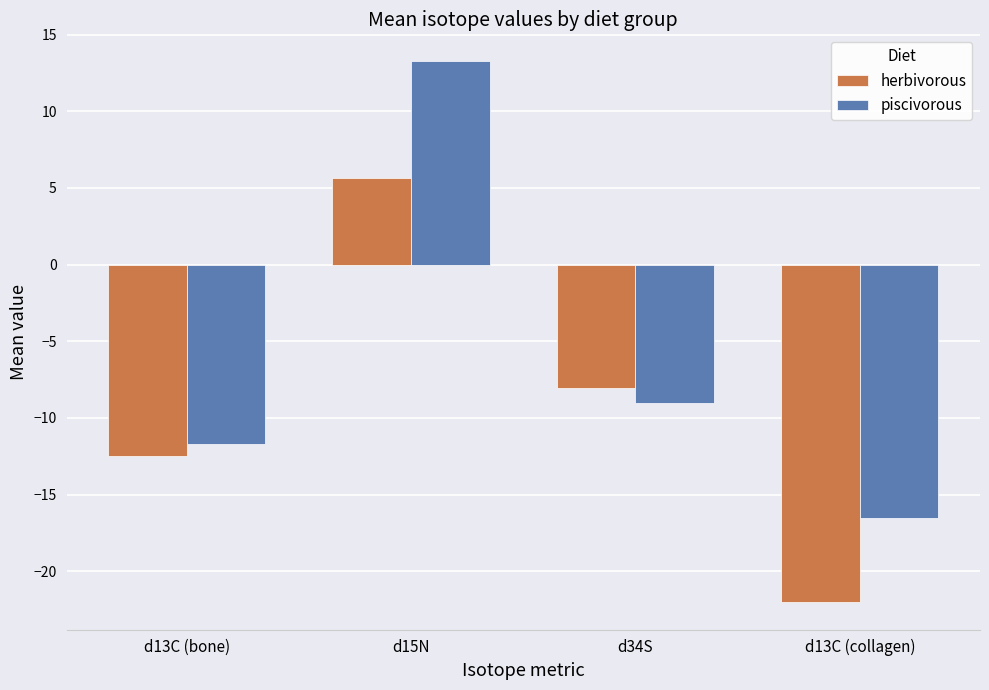

Which label corresponds to the largest value in the chart?

d15N